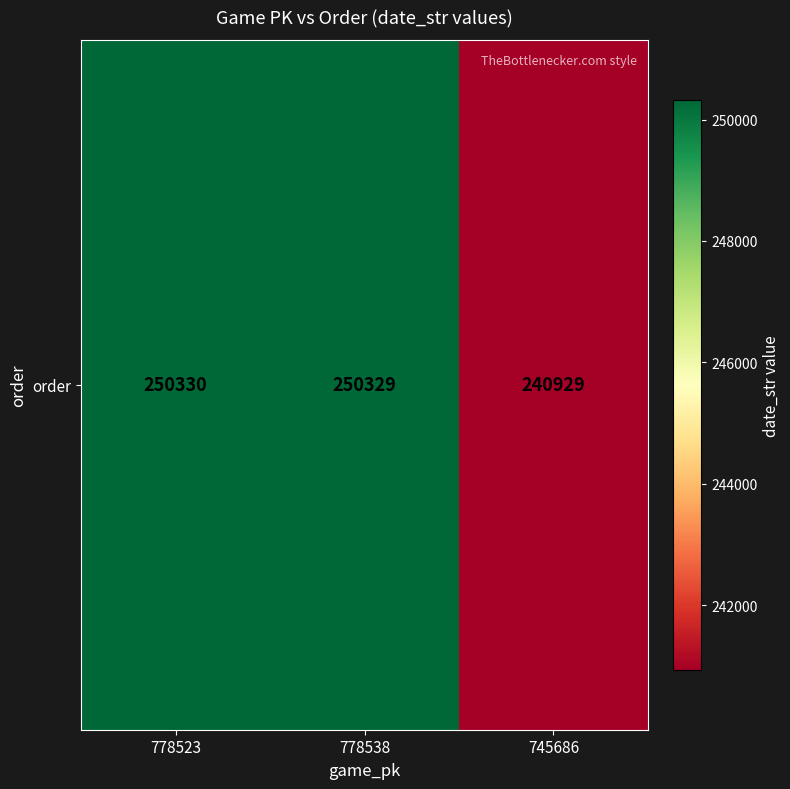

Between 778538 and 778523, which is larger?

778523